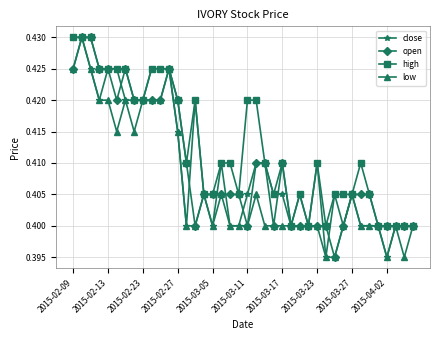

Count the number of data series in this chart.

4